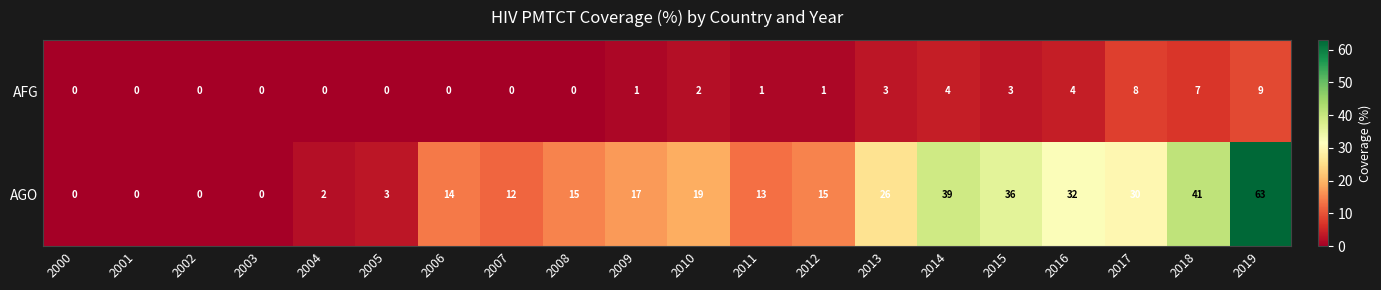

What is the difference between the maximum and second lowest values in the AFG series?

9